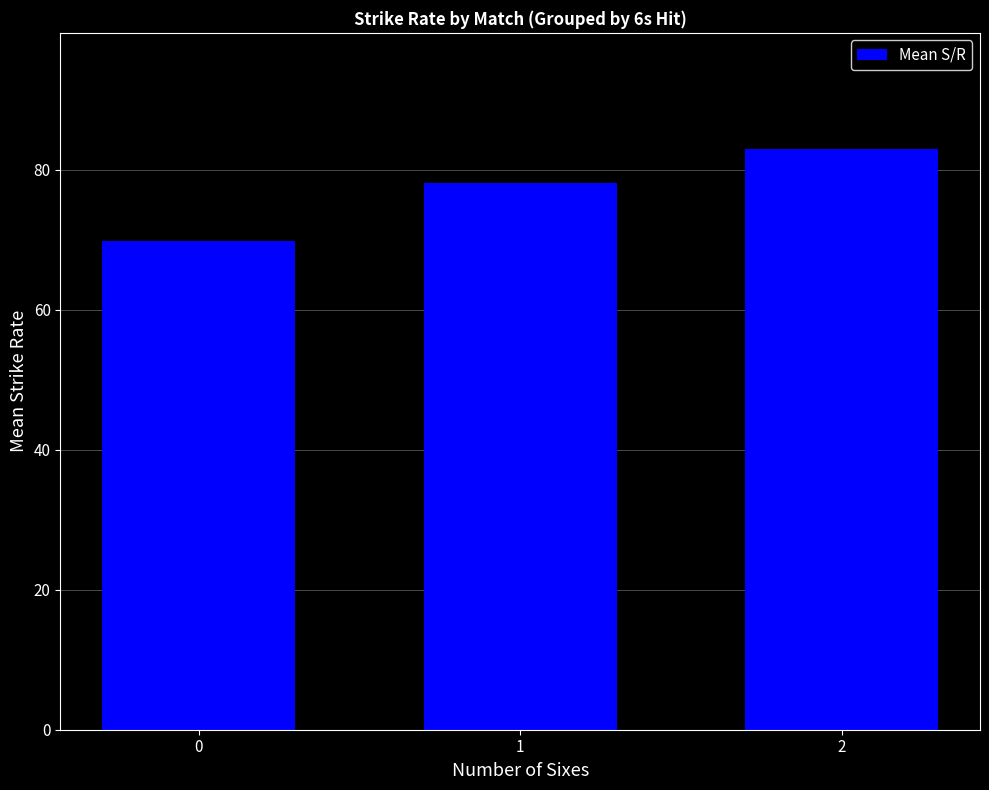

True or false: the data shows 95.3 at 0.

False